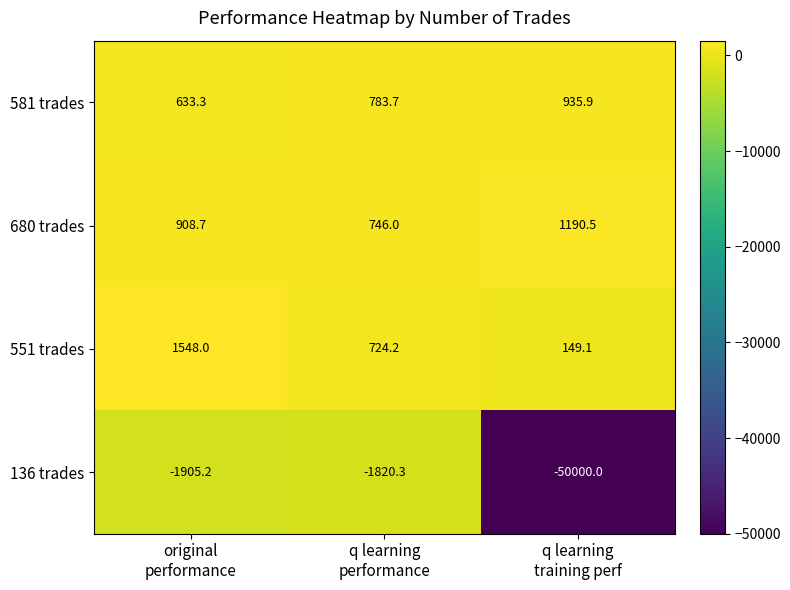

What is the spread (max minus min) of values at q learning
training perf?

51190.5